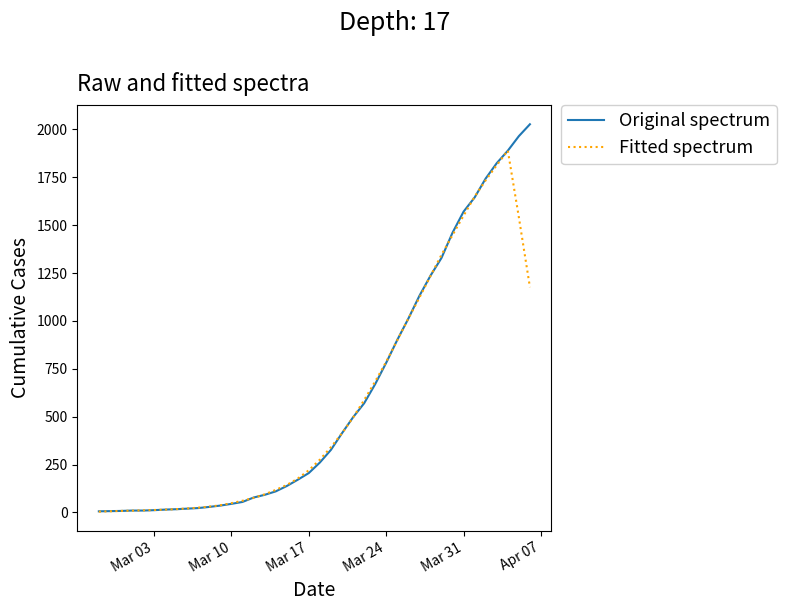

Which series has the largest range (max minus min)?

Original spectrum